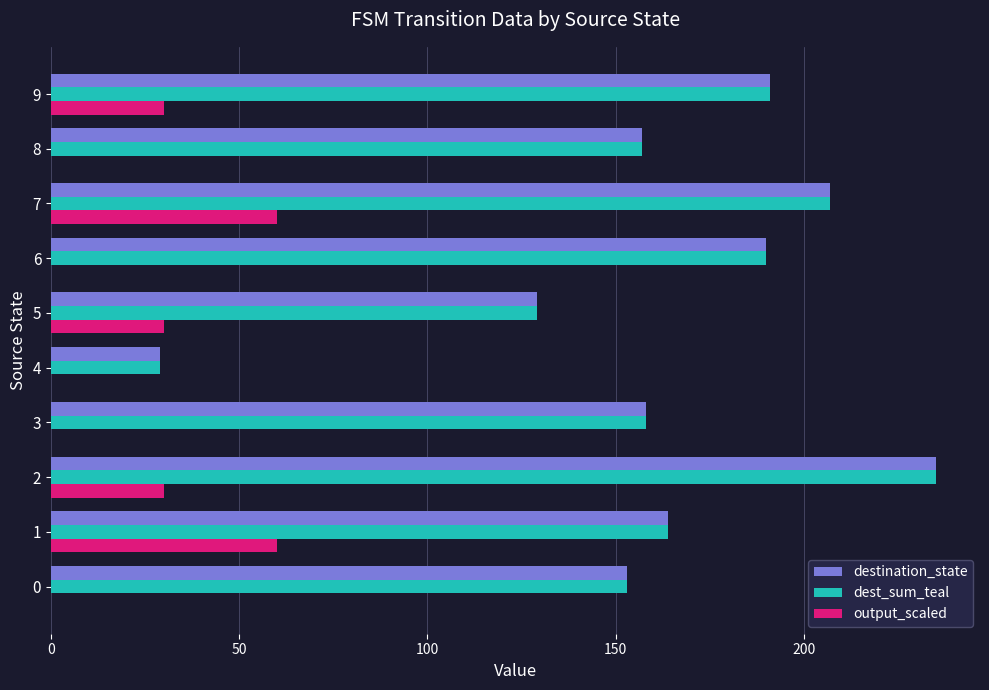

What are all the series names shown in the legend?

destination_state, dest_sum_teal, output_scaled